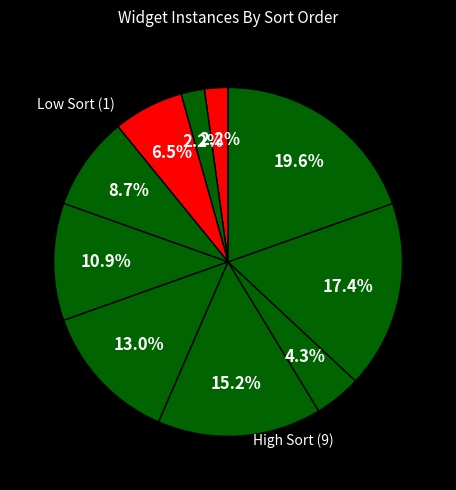

Is there any slice that represents more than half of the pie?

No